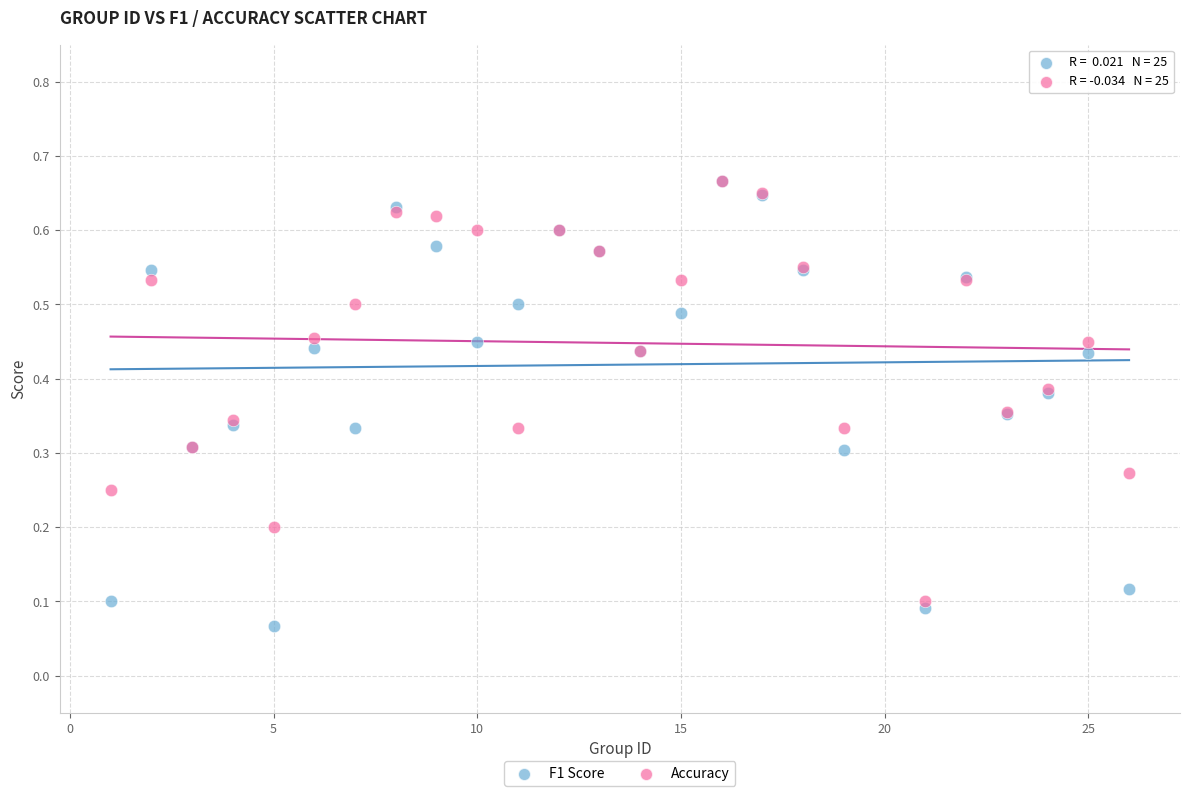

Which series reaches the minimum Y coordinate?

F1 Score